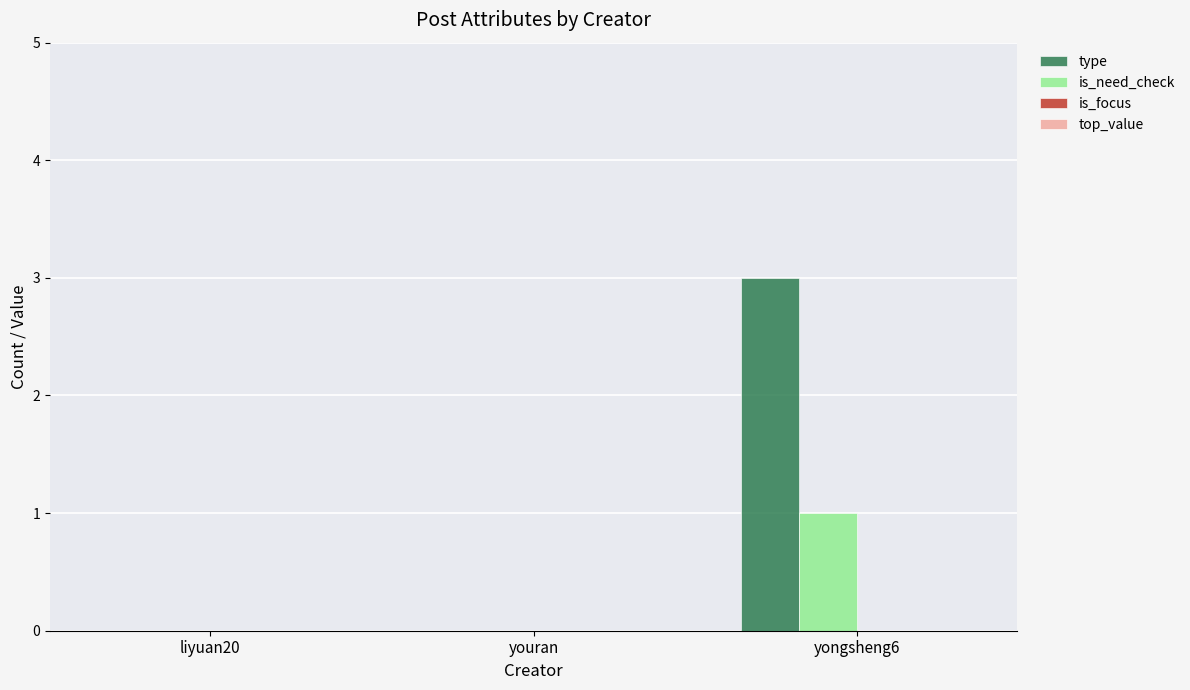

What is the difference between the is_need_check values at yongsheng6 and youran?

1